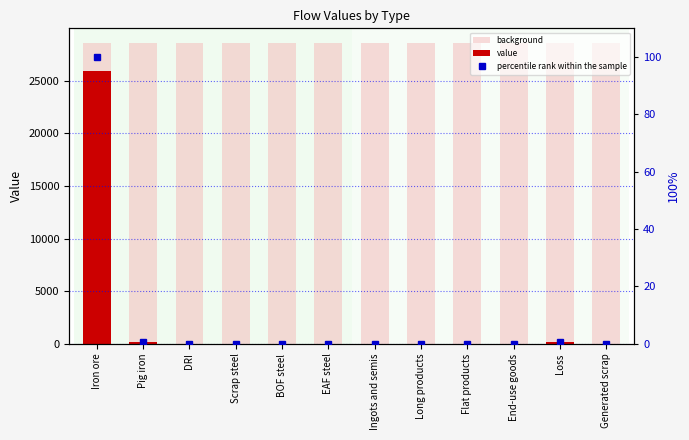

What is the sum of all value values?

26297.8